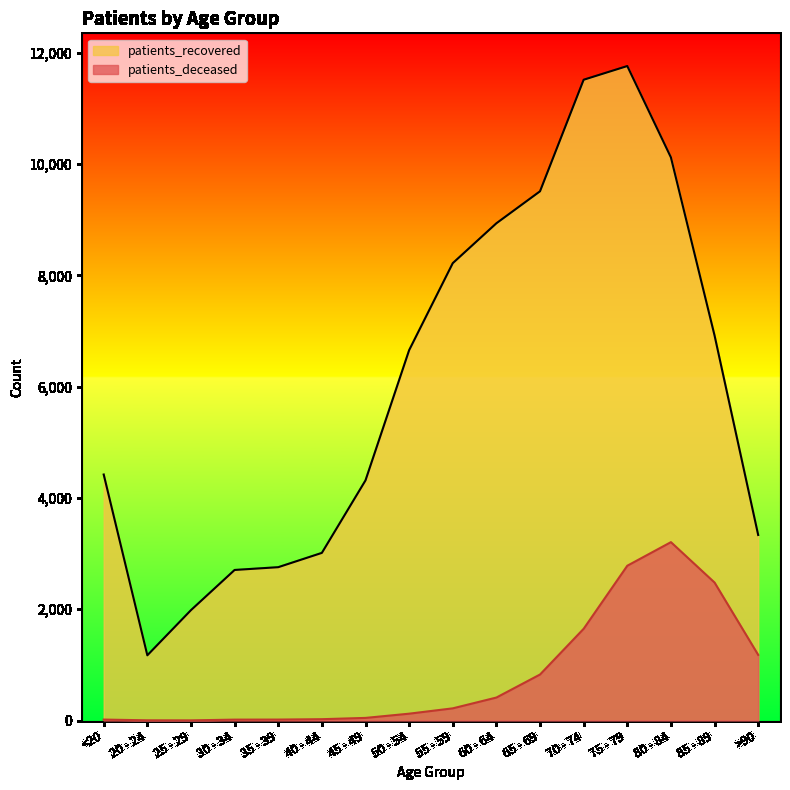

True or false: patients_recovered has a value of 4316 at 45 - 49.

True